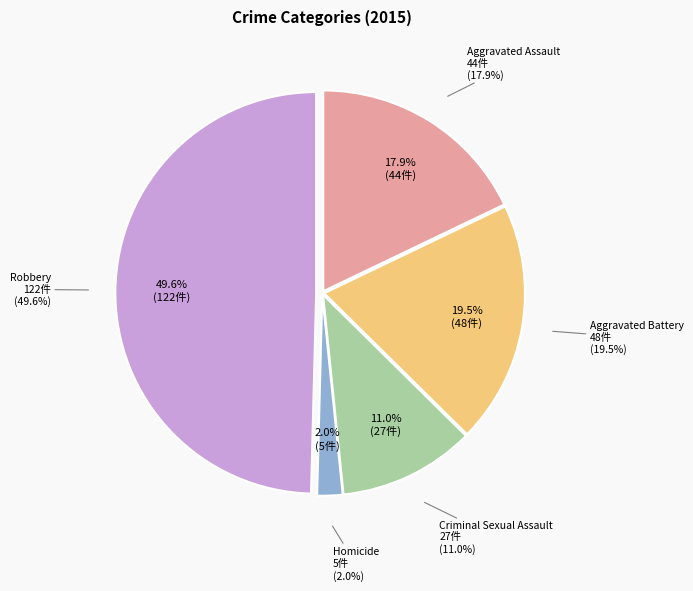

How many segments does this pie chart have?

5